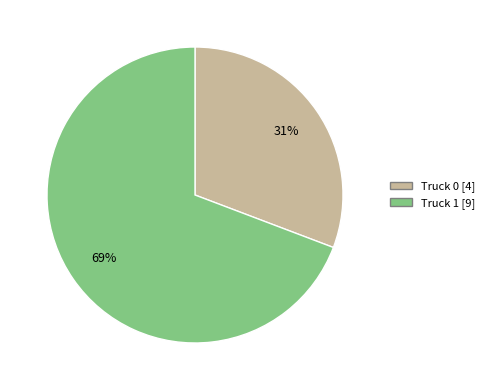

Is it true that Truck 0 is 31% of the pie?

True